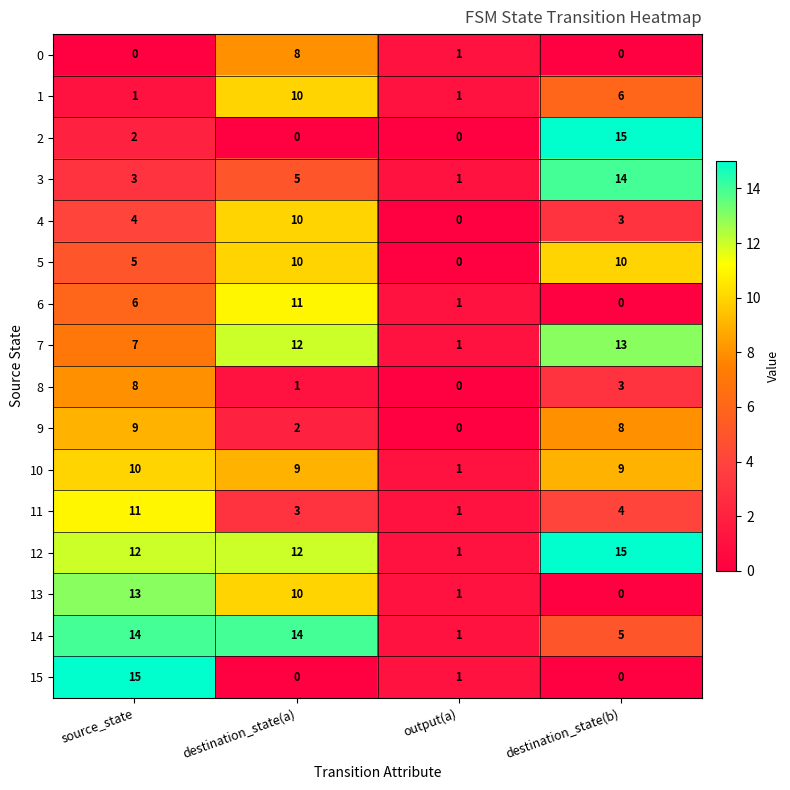

True or false: 0 has a value of 1 at output(a).

True